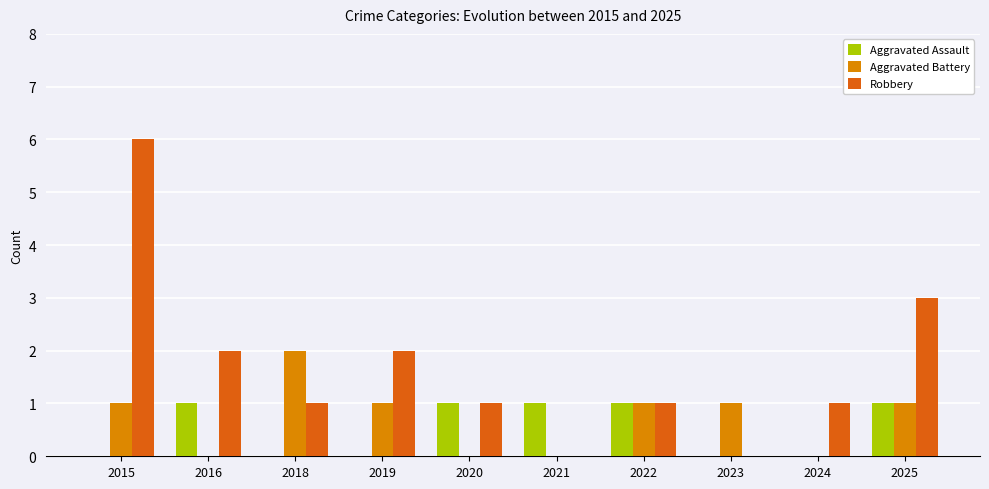

Which series changed the most between 2018 and 2025?

Robbery